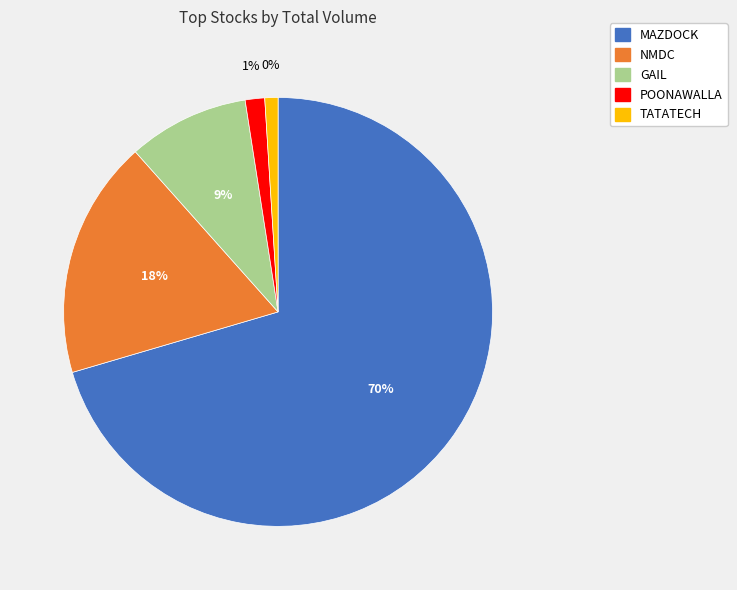

The MAZDOCK slice represents 58% of the pie. True or false?

False